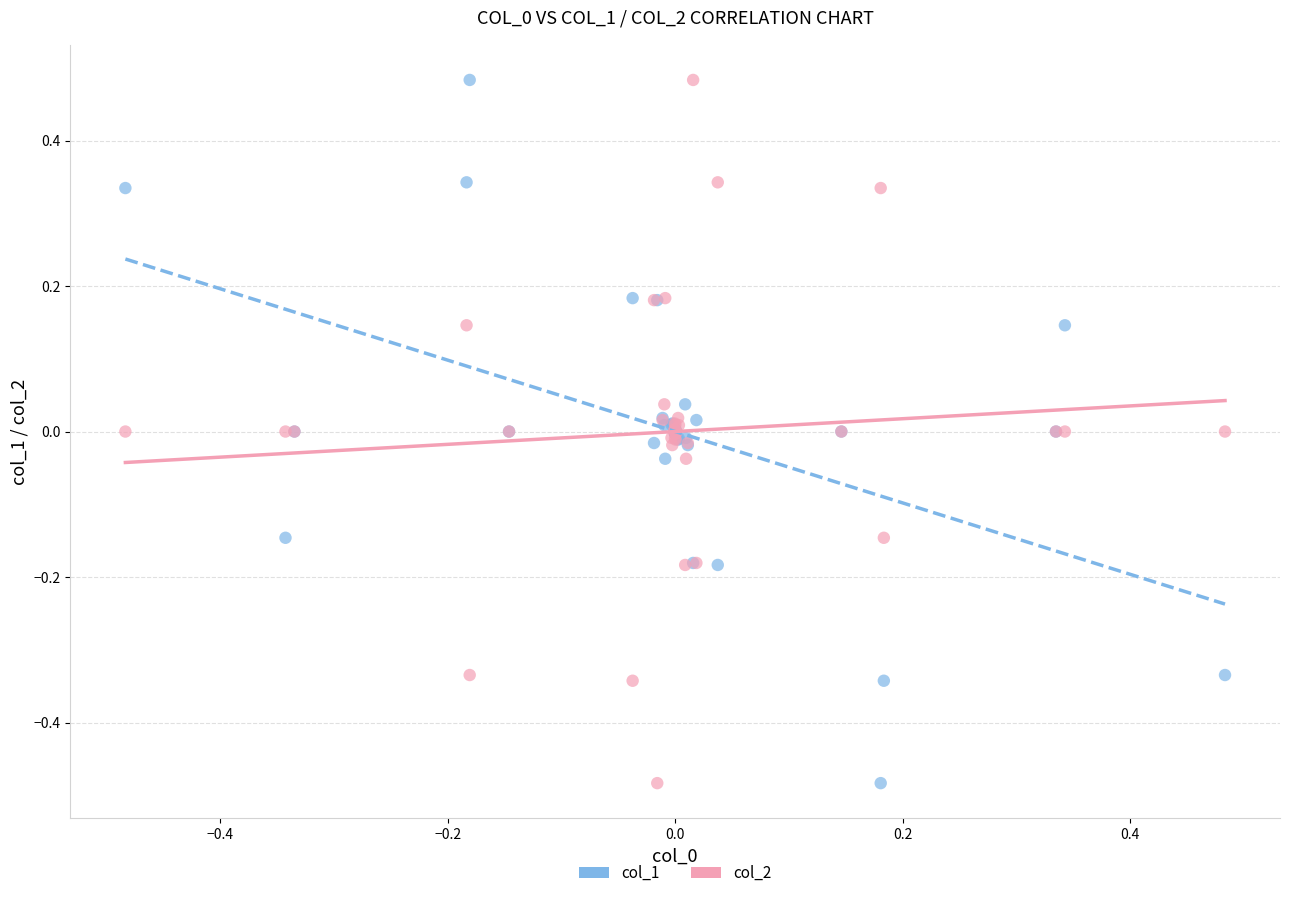

What is the X range (max minus min) for the scatter plot?

1.0